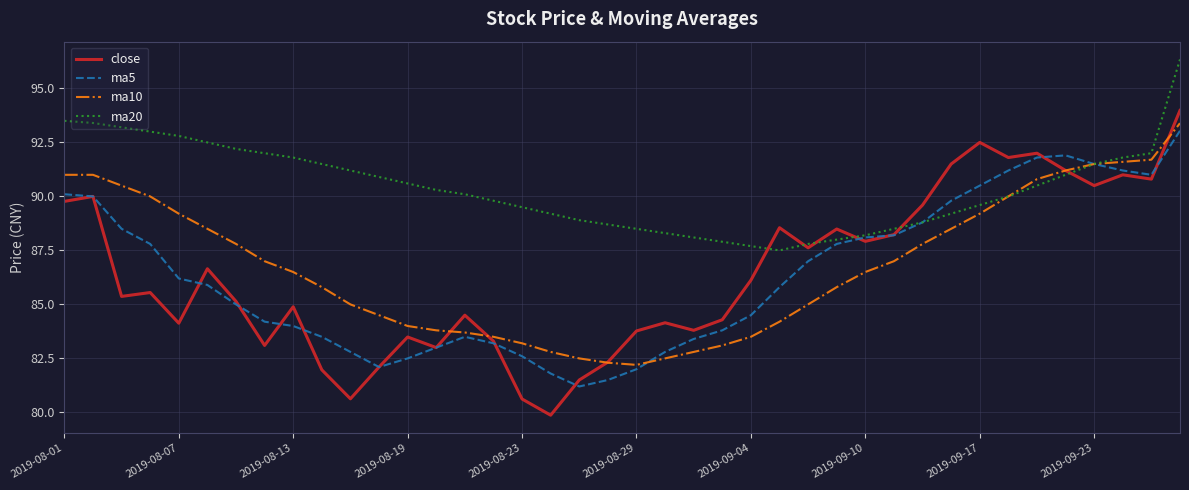

Which series has the largest range (max minus min)?

close